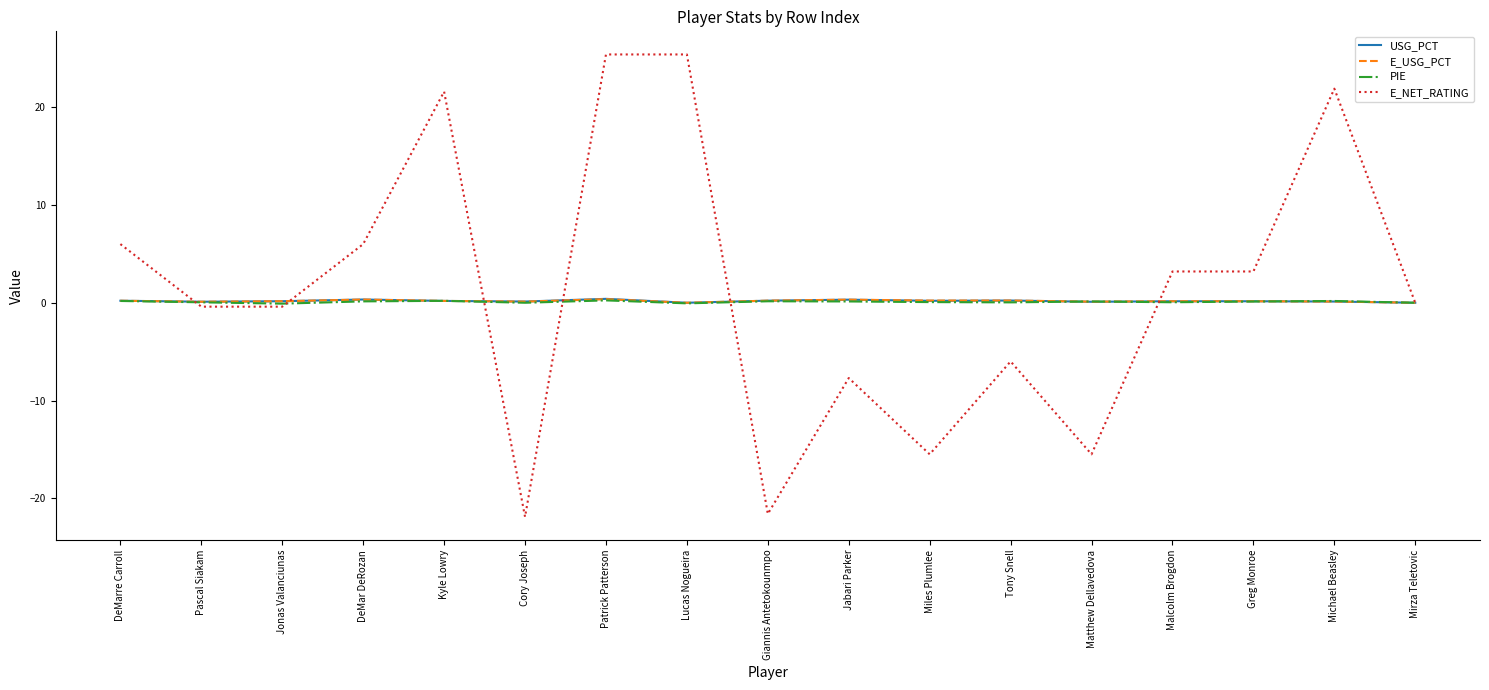

Which series changed the most between Pascal Siakam and Matthew Dellavedova?

E_NET_RATING